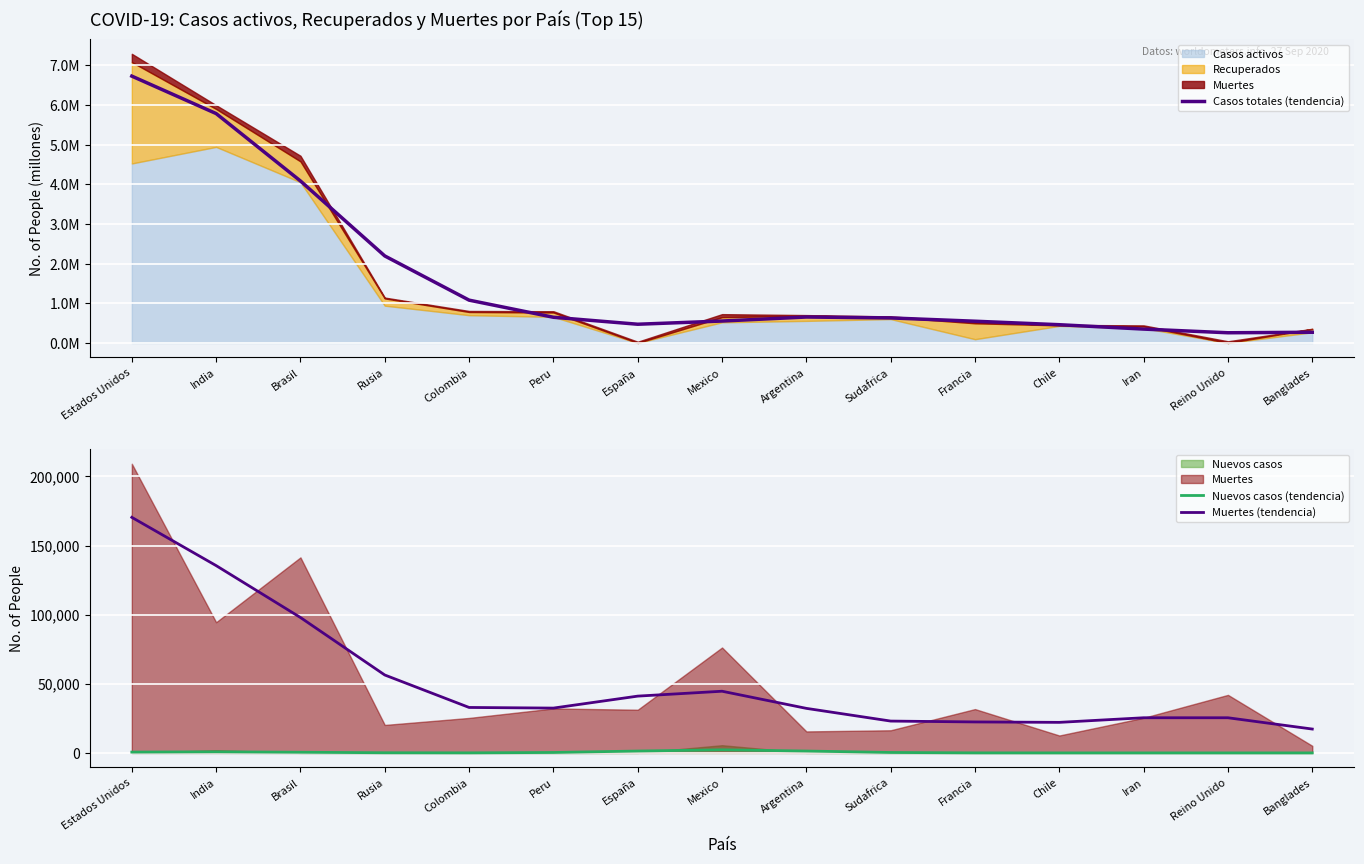

What position from the left is India?

2